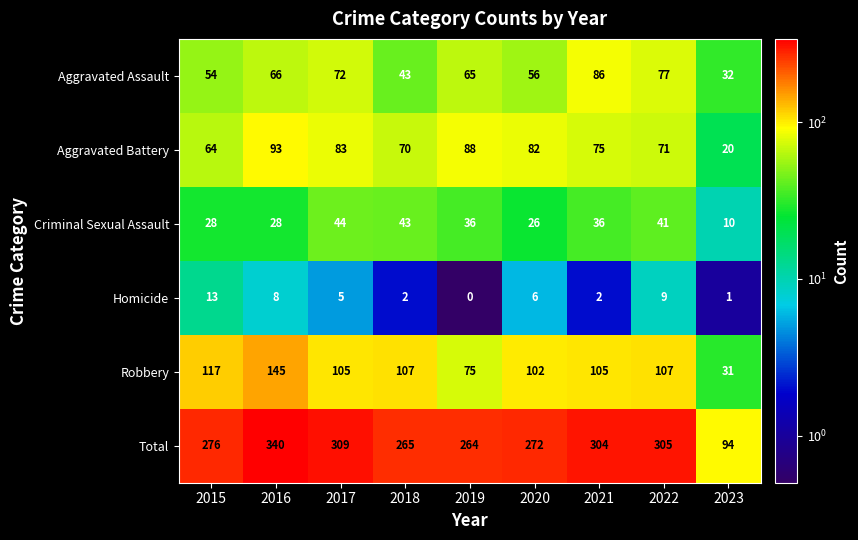

At how many categories does at least one series exceed 161?

8